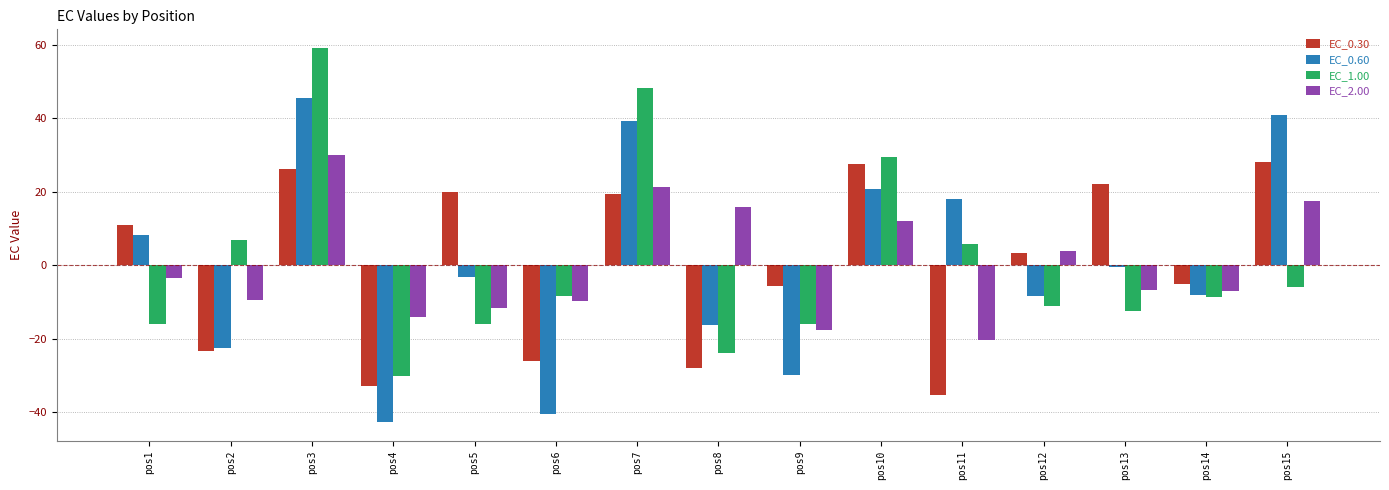

Is it true that EC_1.00 equals -6.0 at pos15?

True